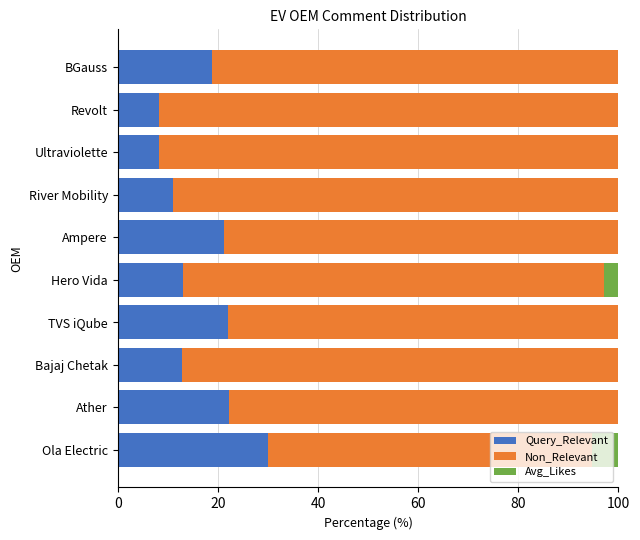

What is the maximum value for Query_Relevant?

30.1